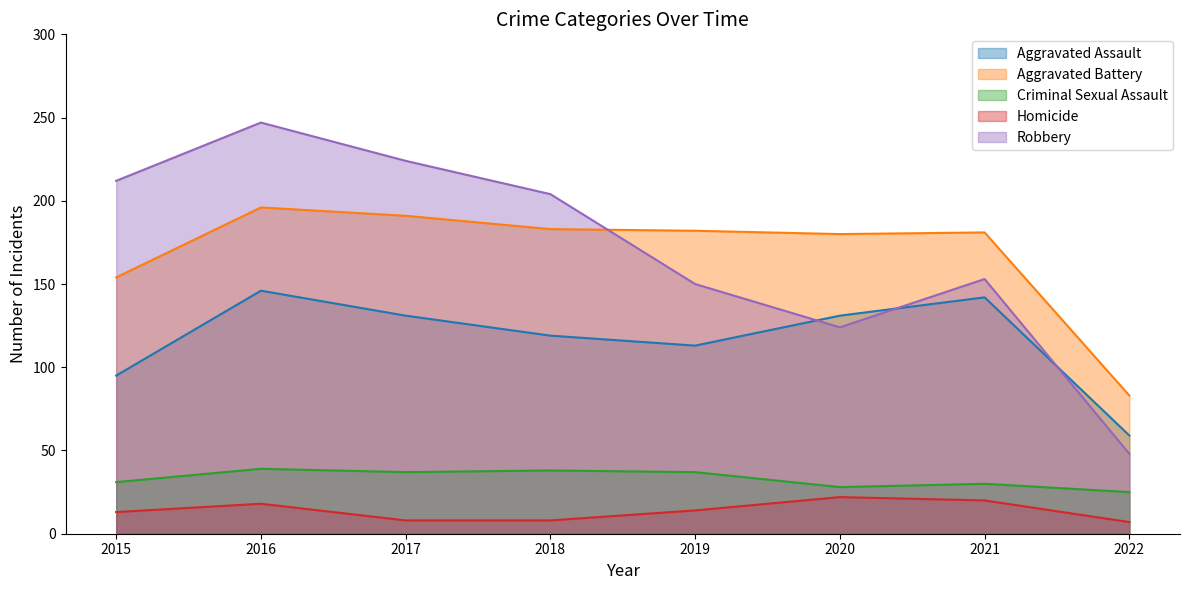

How many data points in Robbery are less than 204?

4